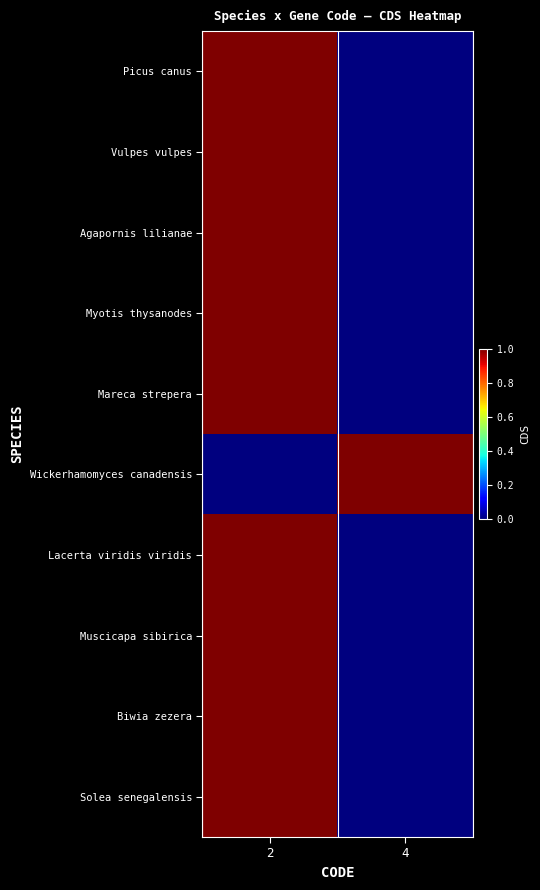

What is the spread (max minus min) of values at 2?

1